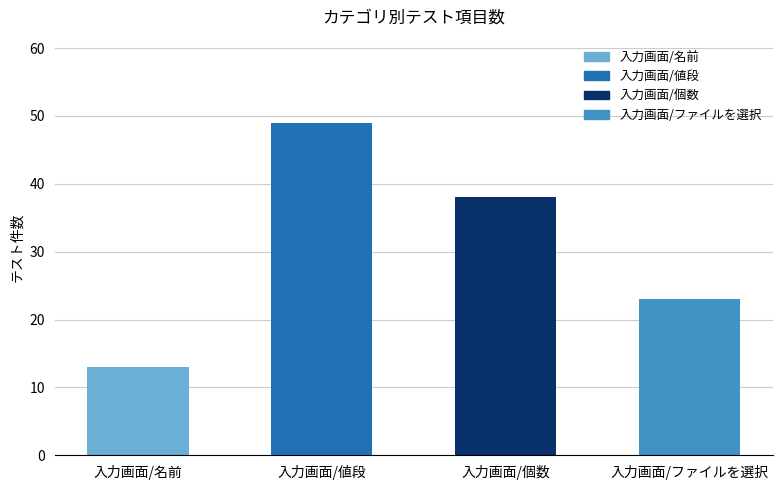

Is it true that the value at 入力画面/個数 is 66?

False